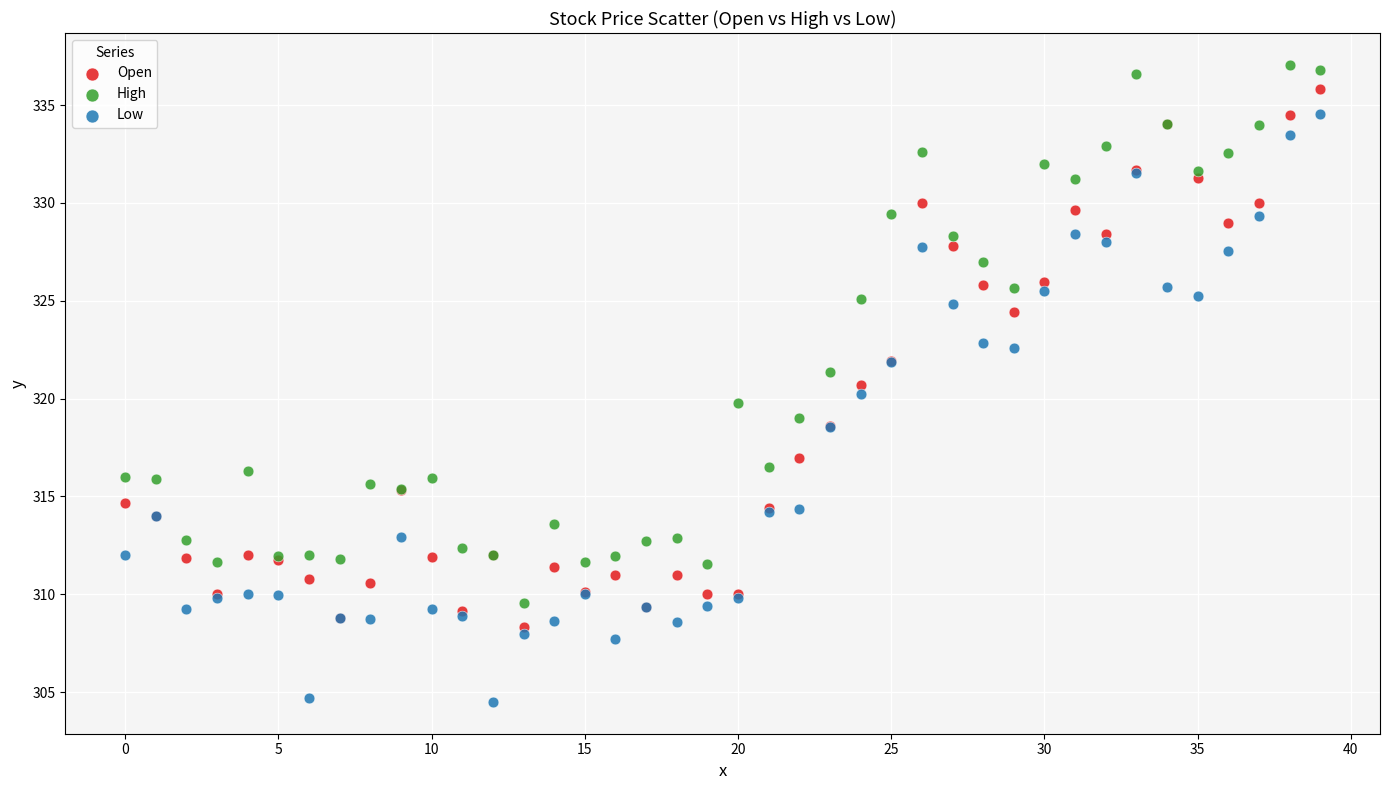

Which series contains the lowest Y value?

Low